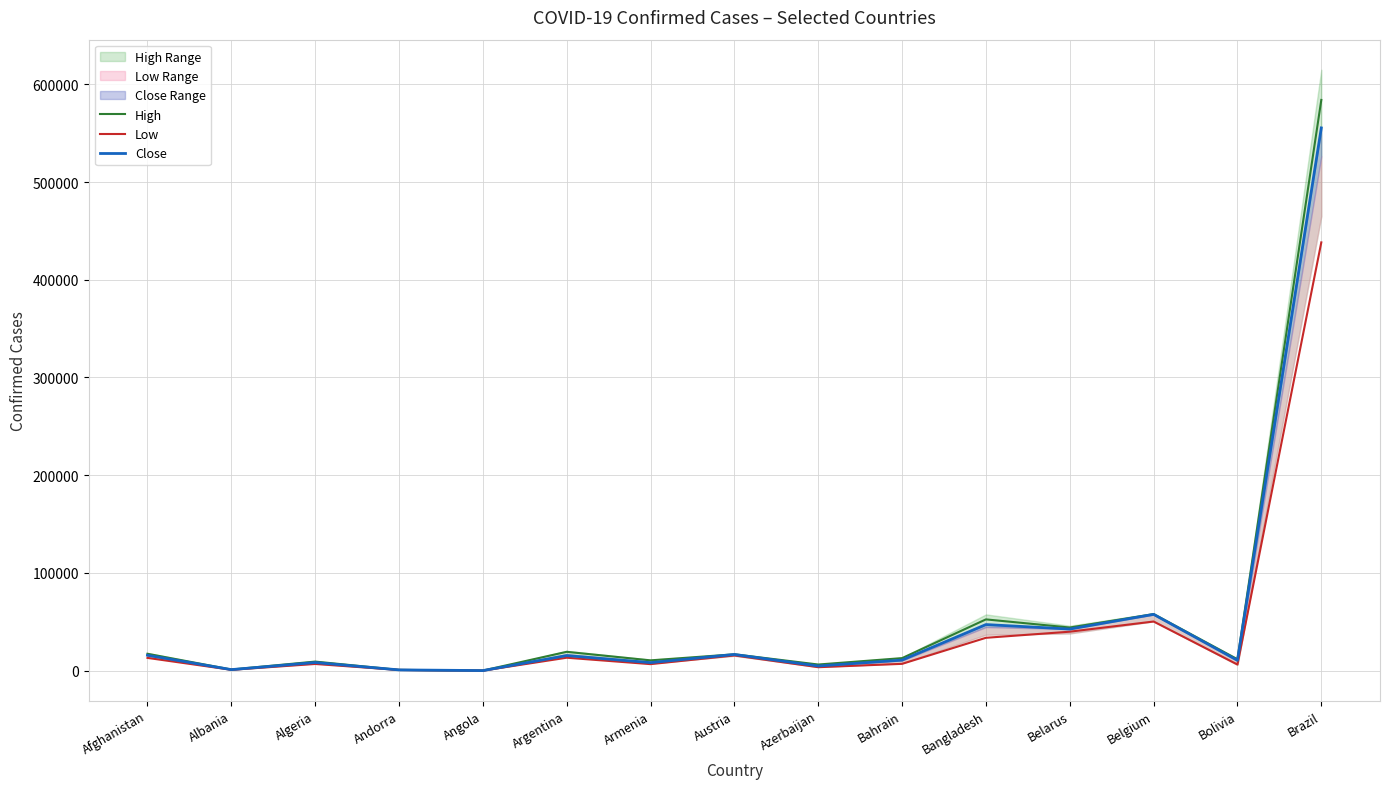

The value of Low at Austria is 7751. True or false?

False